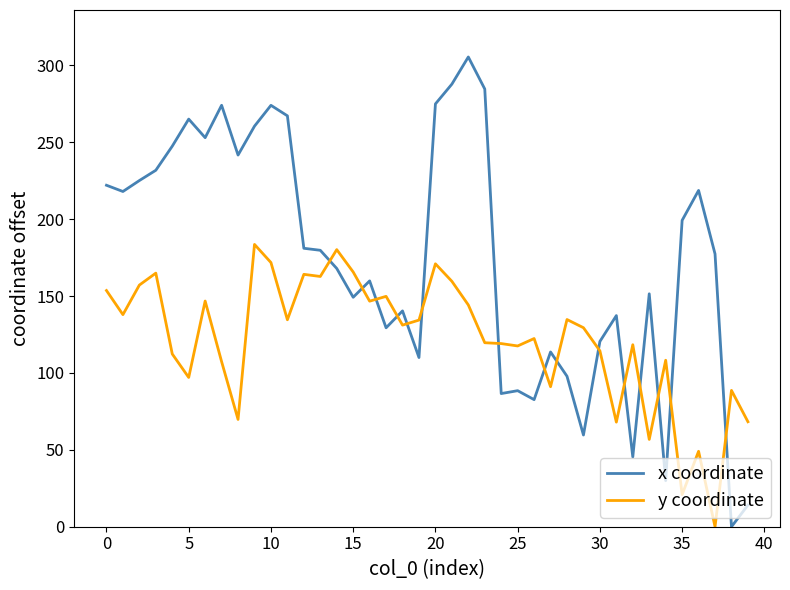

Rank the series by their maximum value, from lowest to highest.

y coordinate, x coordinate